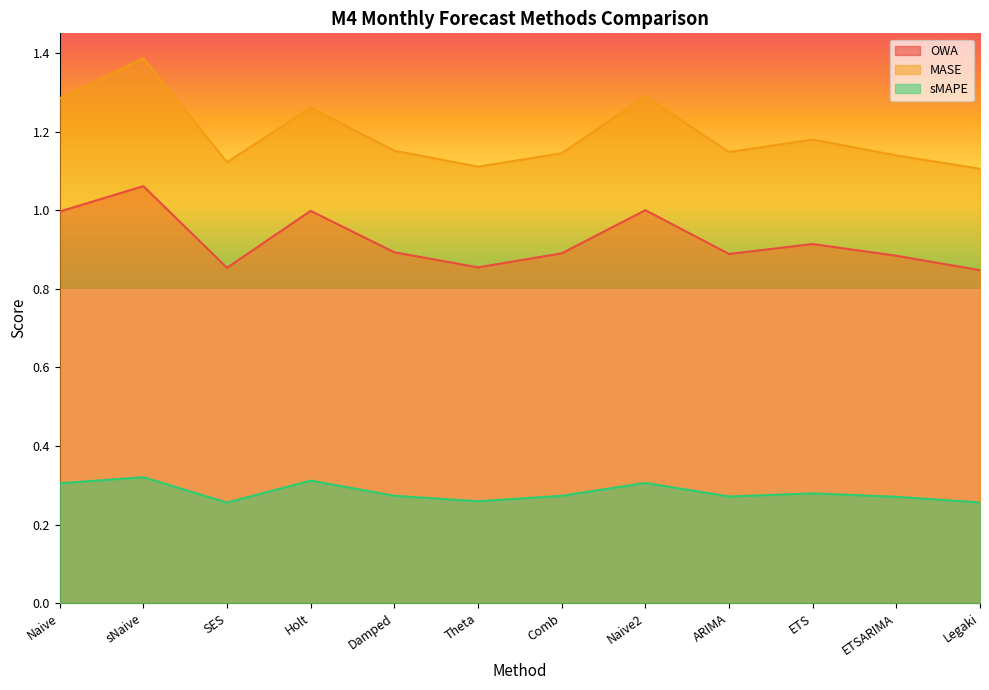

Rank the series by their maximum value, from lowest to highest.

sMAPE, OWA, MASE